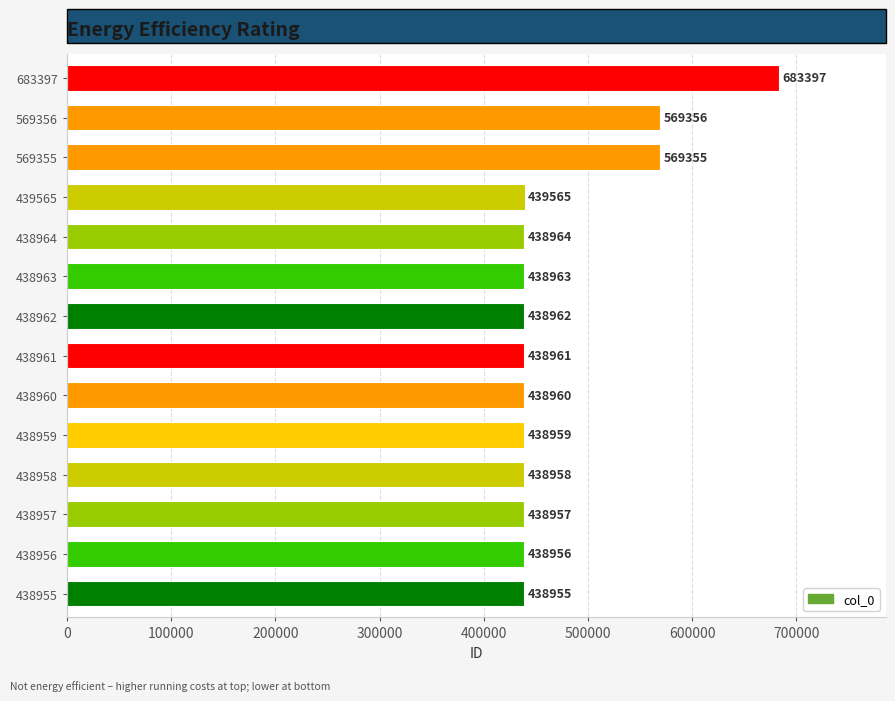

Is it true that the value at 438962 is 438962?

True